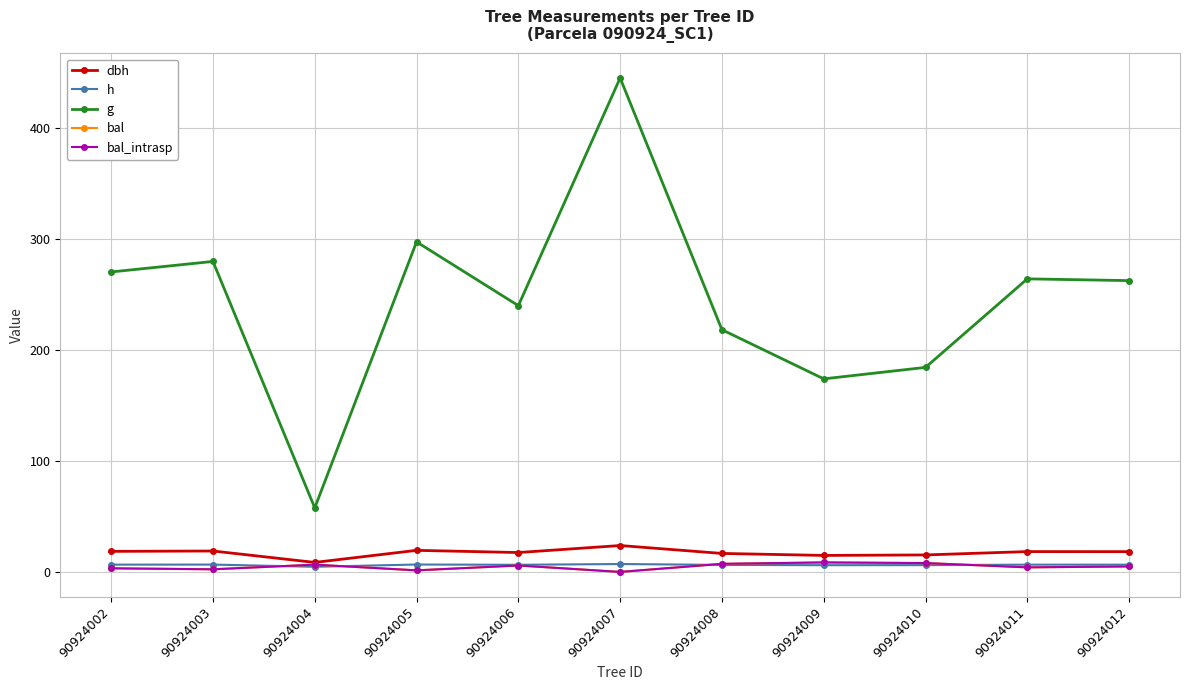

The dbh series shows 14.9 at 90924009. True or false?

True